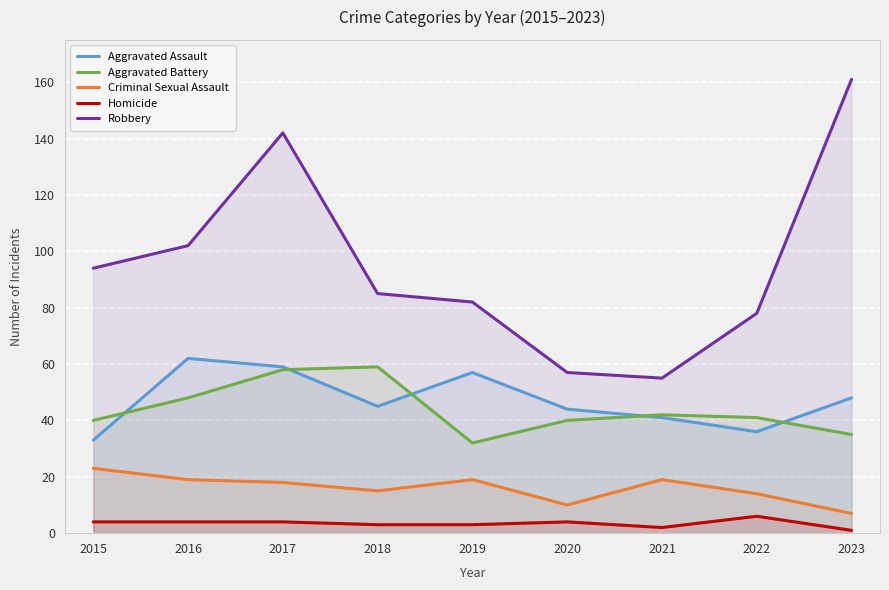

Which series has the widest spread of values?

Robbery